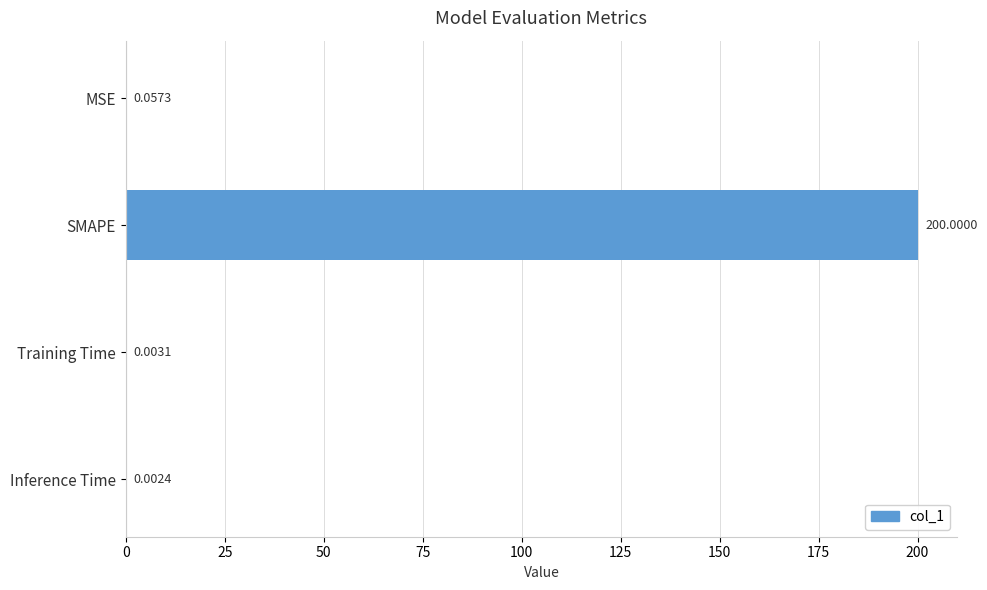

Which has a higher value, Inference Time or MSE?

MSE